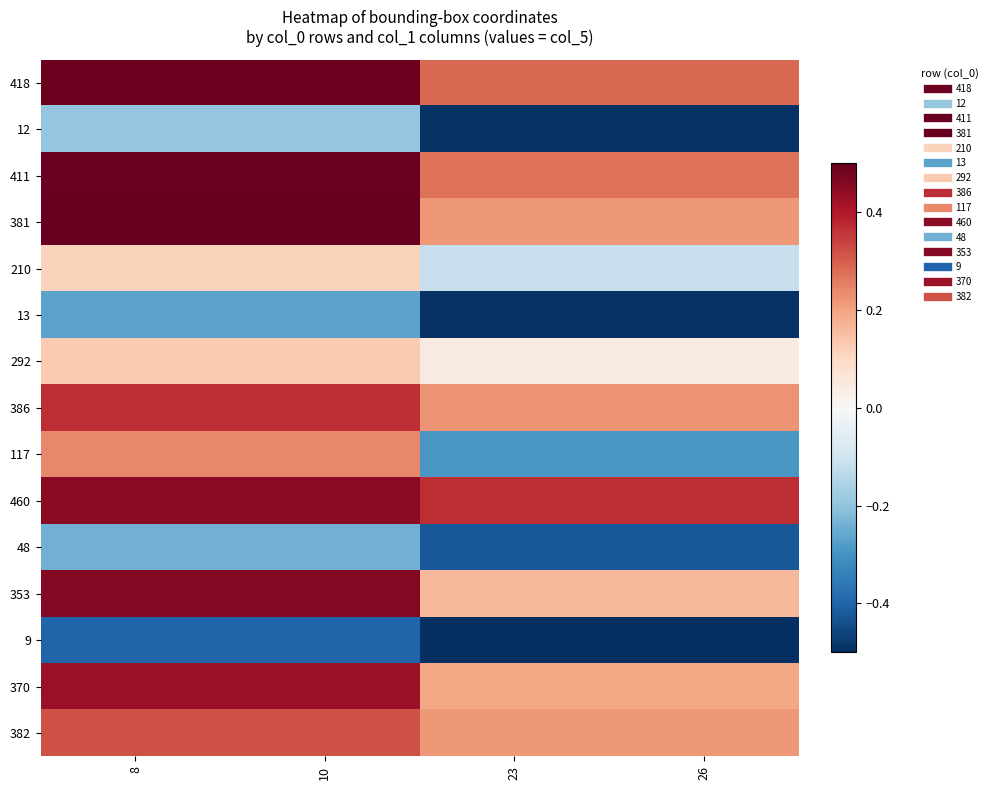

At how many categories does at least one series exceed 0?

4